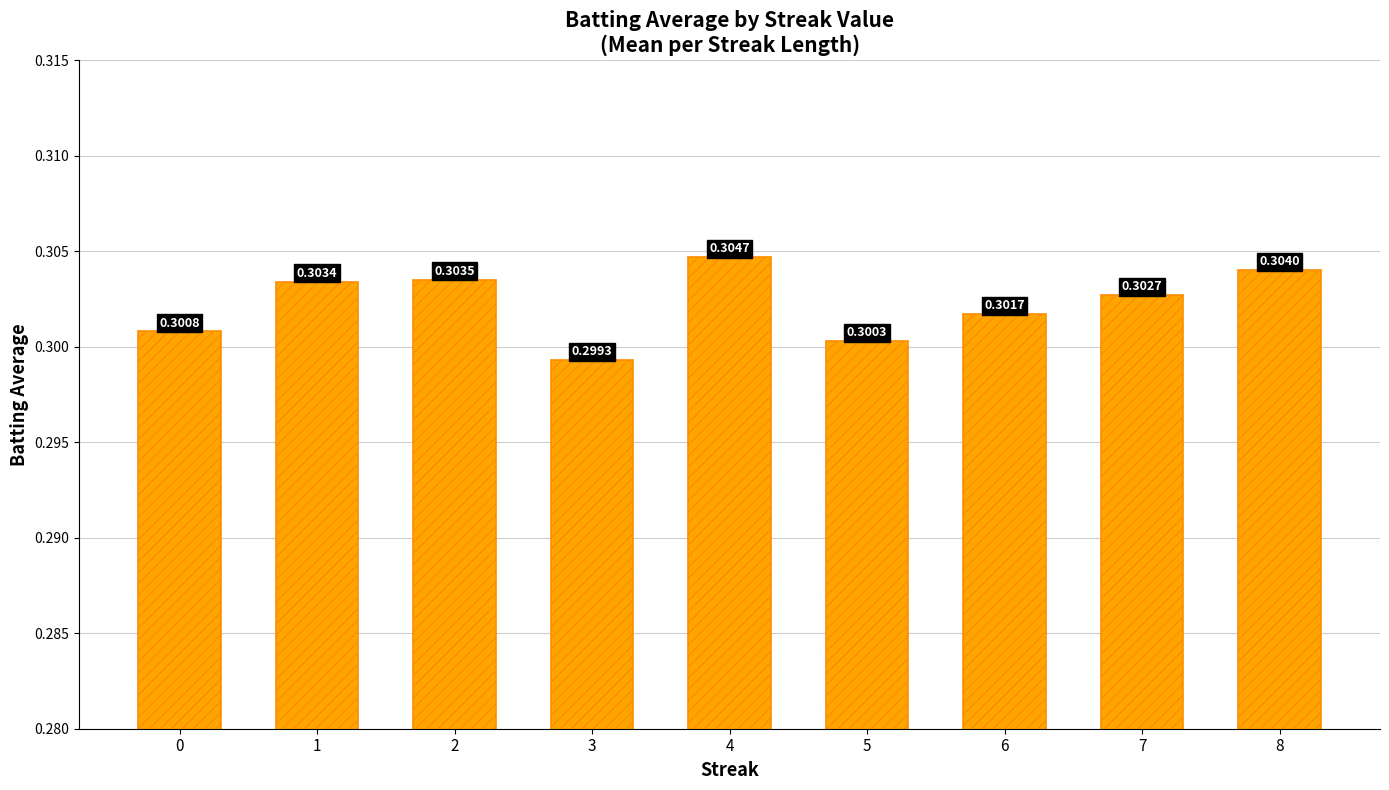

Rank the categories by value from lowest to highest.

3, 5, 0, 6, 7, 1, 2, 8, 4